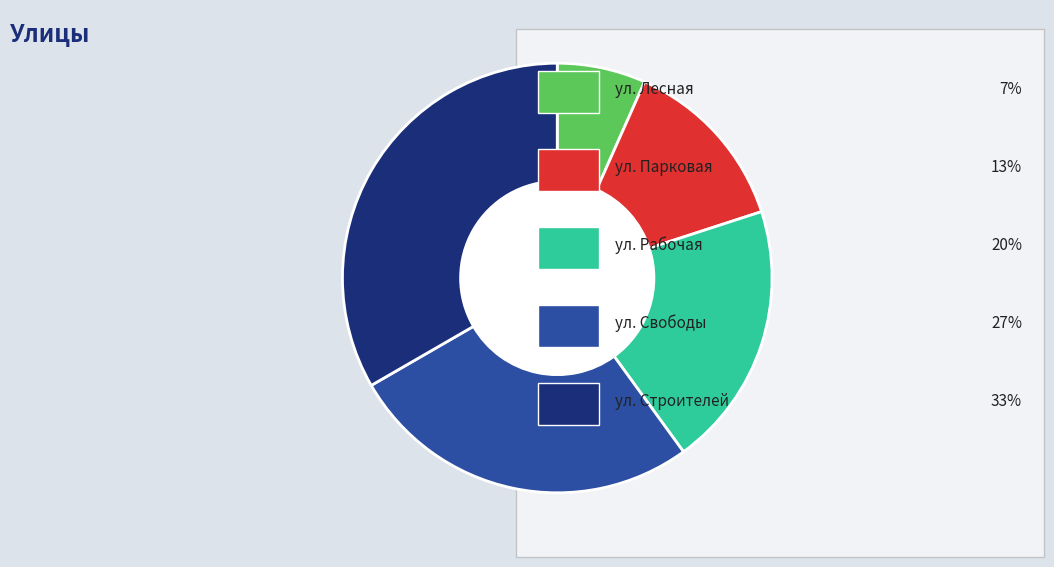

Does any single category account for the majority?

No